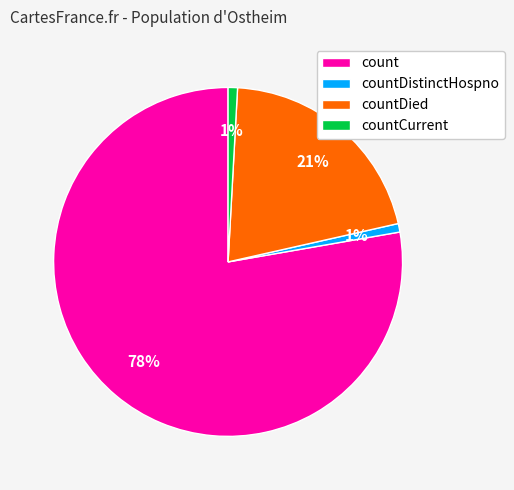

Is there a majority slice in this chart?

Yes